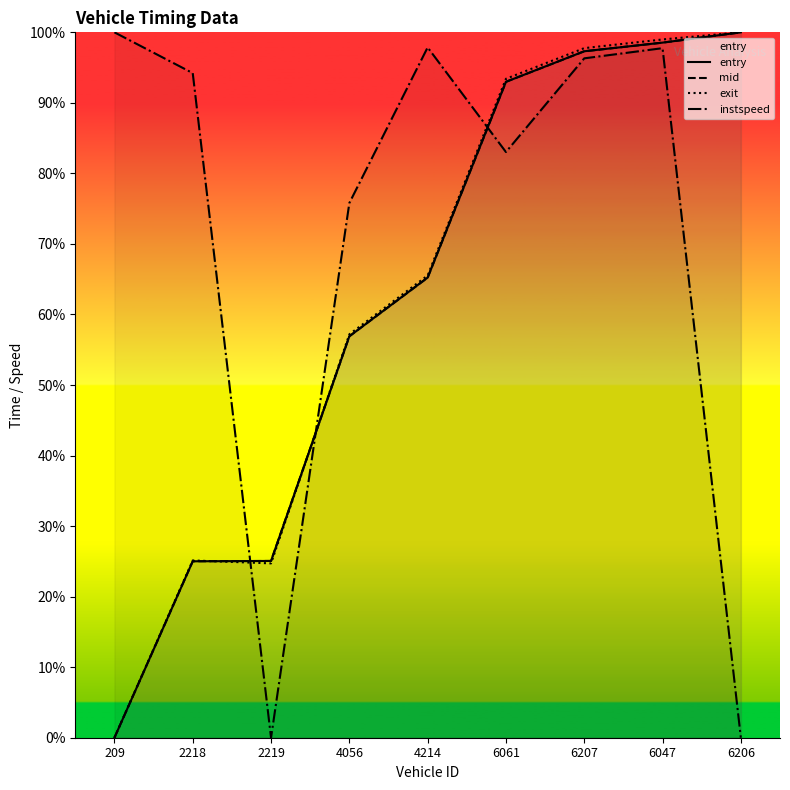

What are all the series names shown in the legend?

entry, mid, exit, instspeed